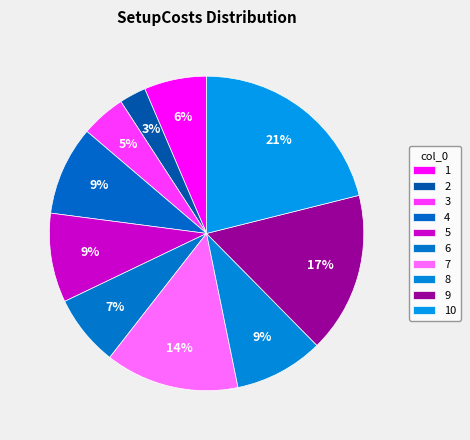

How many slices are in this pie chart?

10